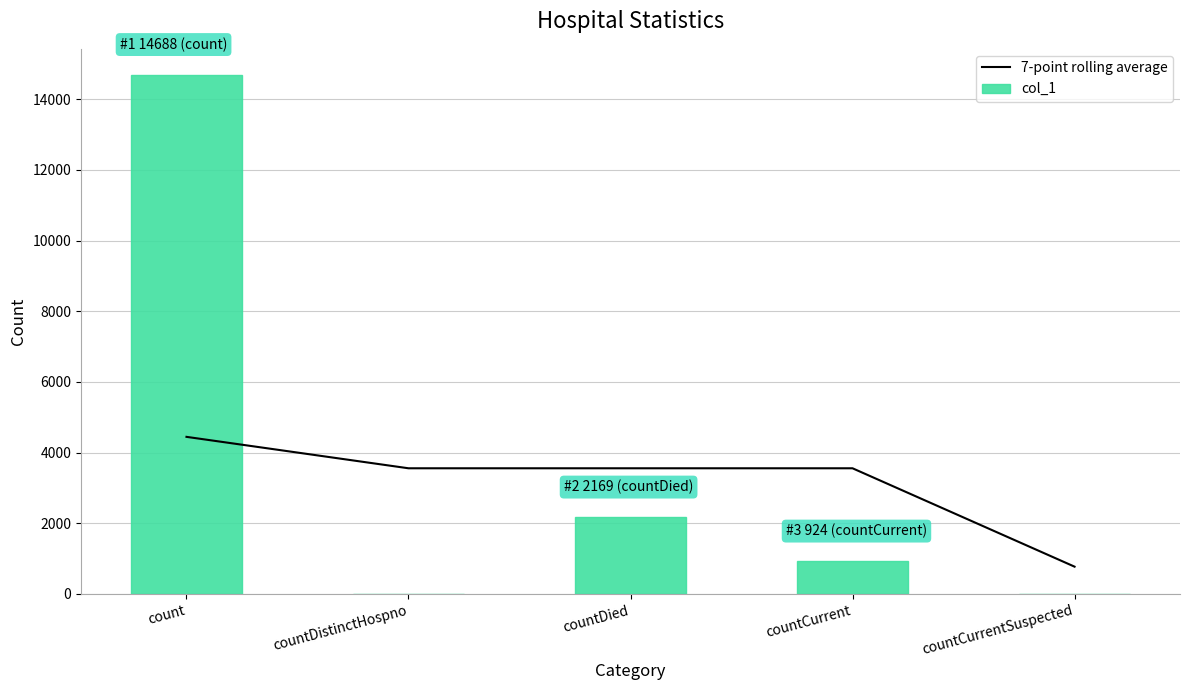

What is the label of the 3rd bar from the left?

countDied